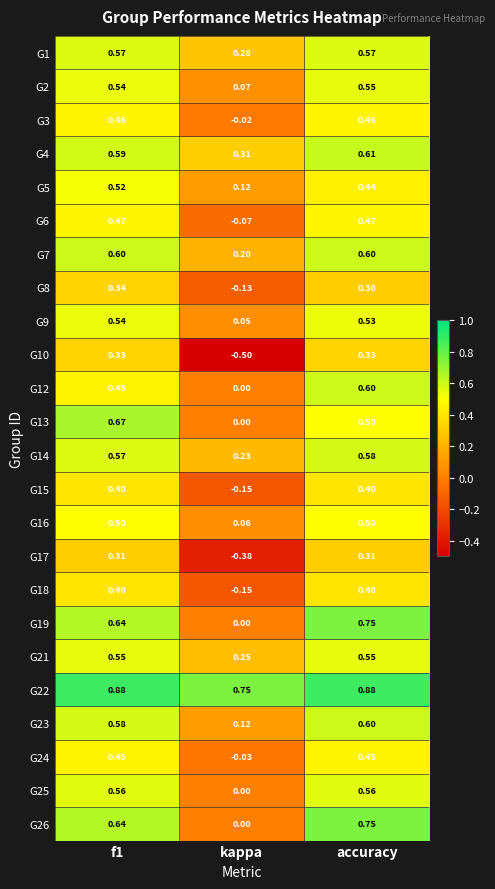

At which category is the sum across all series the highest?

accuracy